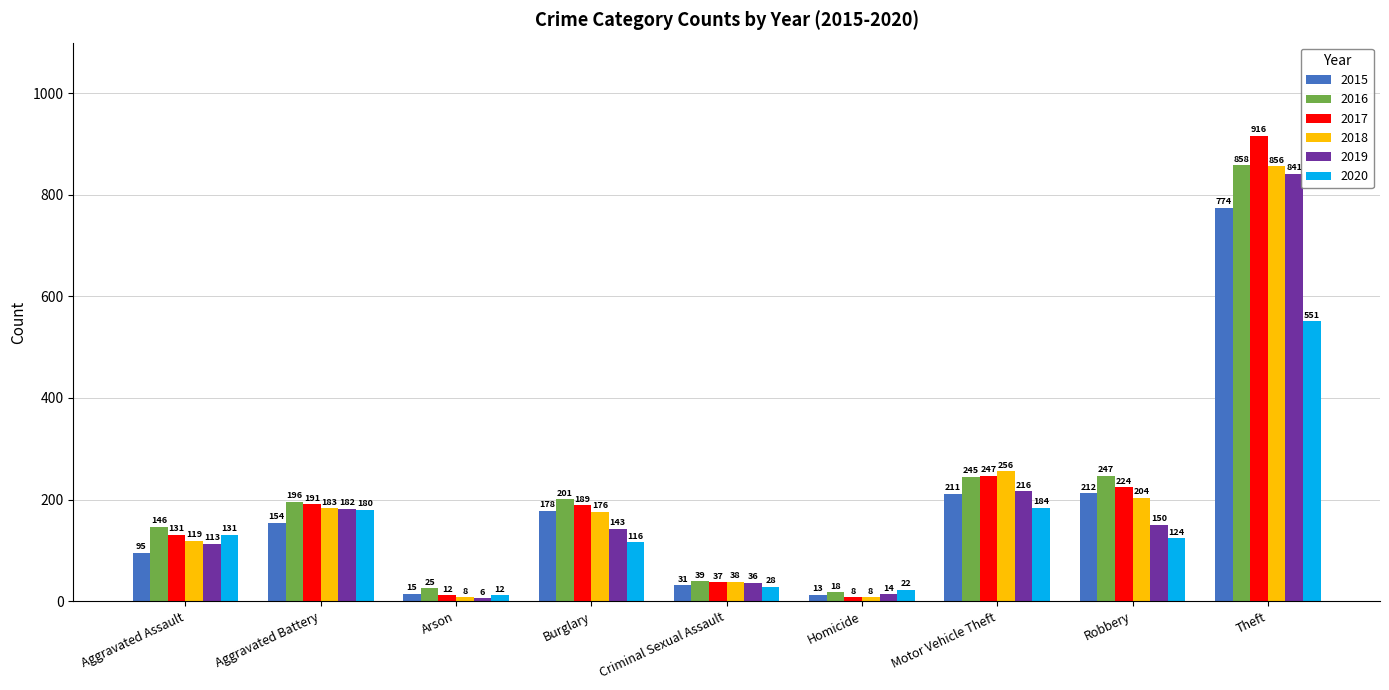

What position from the right is Theft?

1